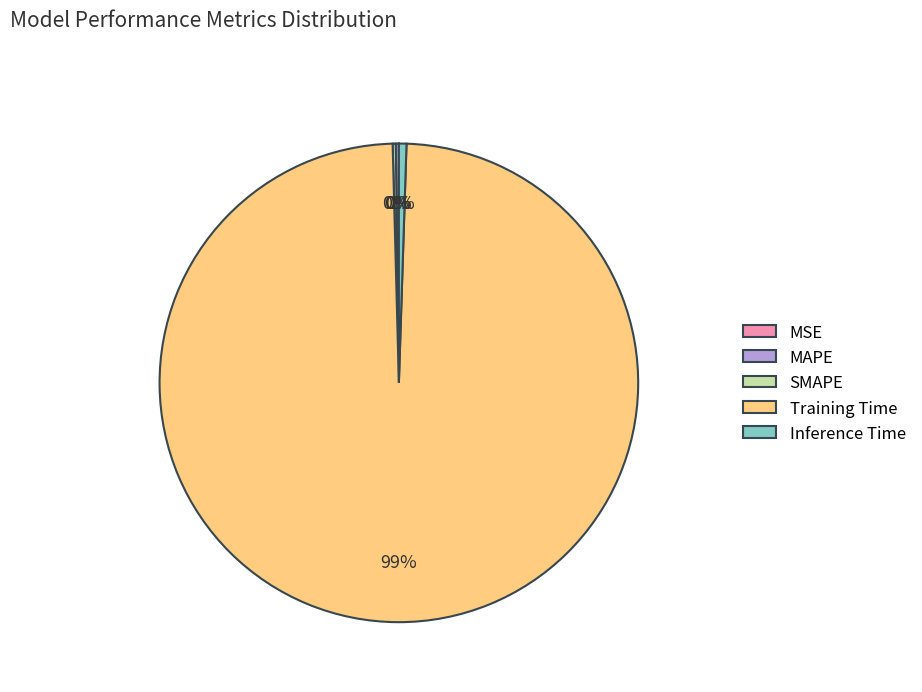

Which slice is the largest?

Training Time